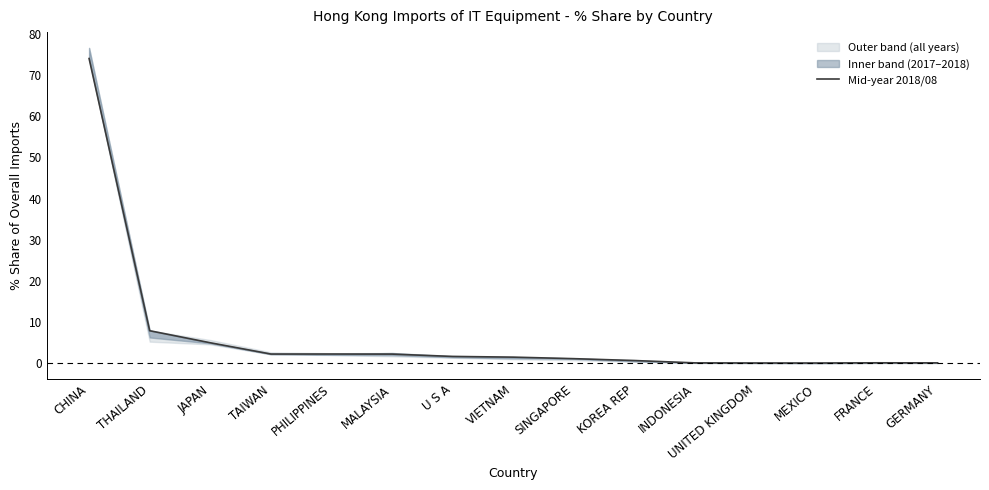

What is the greatest value displayed?

74.0